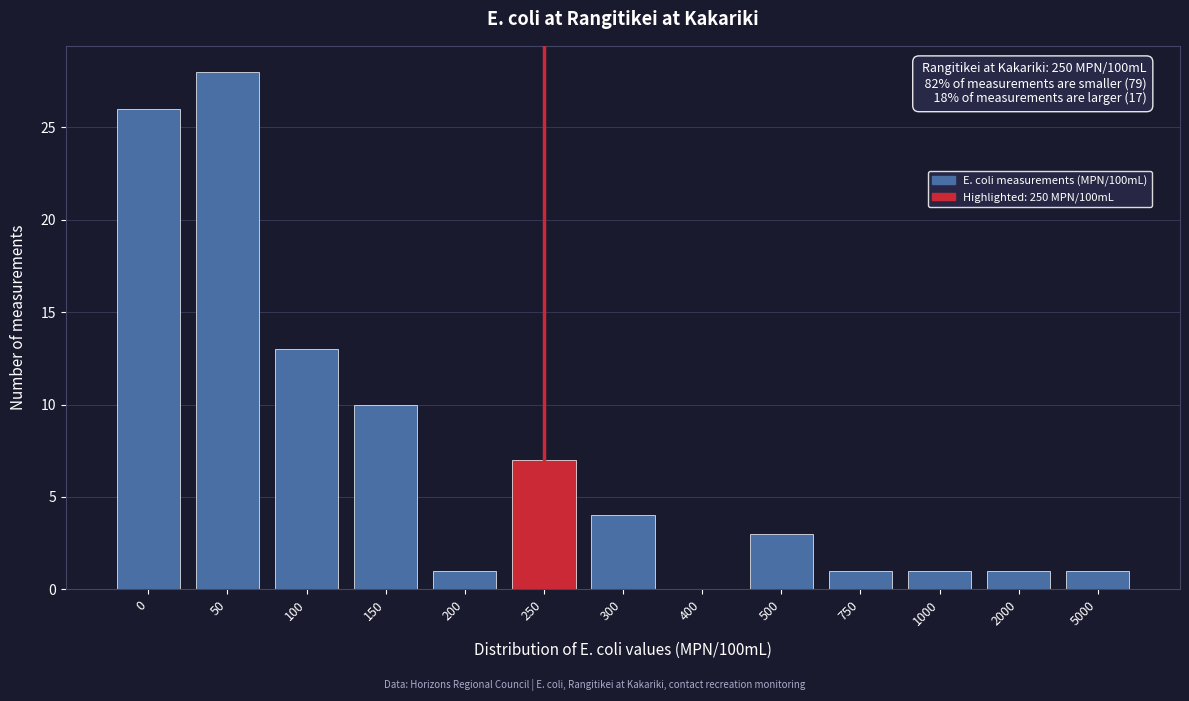

Reading left to right, list all the values displayed in this chart.

0=26	50=28	100=13	150=10	200=1	250=7	300=4	400=0	500=3	750=1	1000=1	2000=1	5000=1